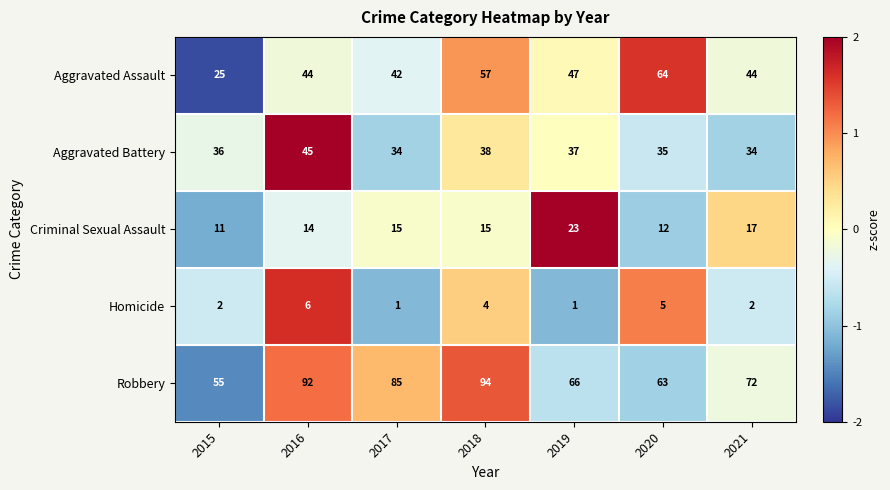

Which series has the largest total across all categories?

Robbery